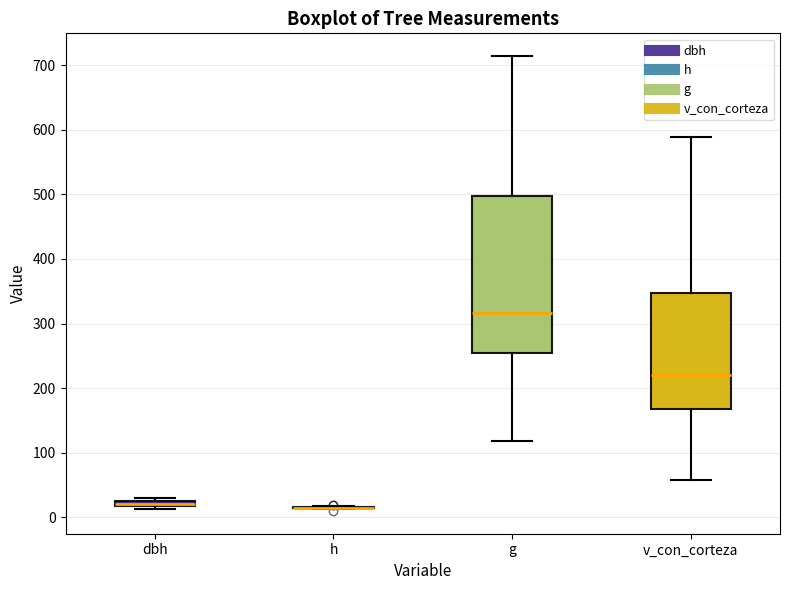

Which box is the tallest, from its lower edge to its upper edge?

g